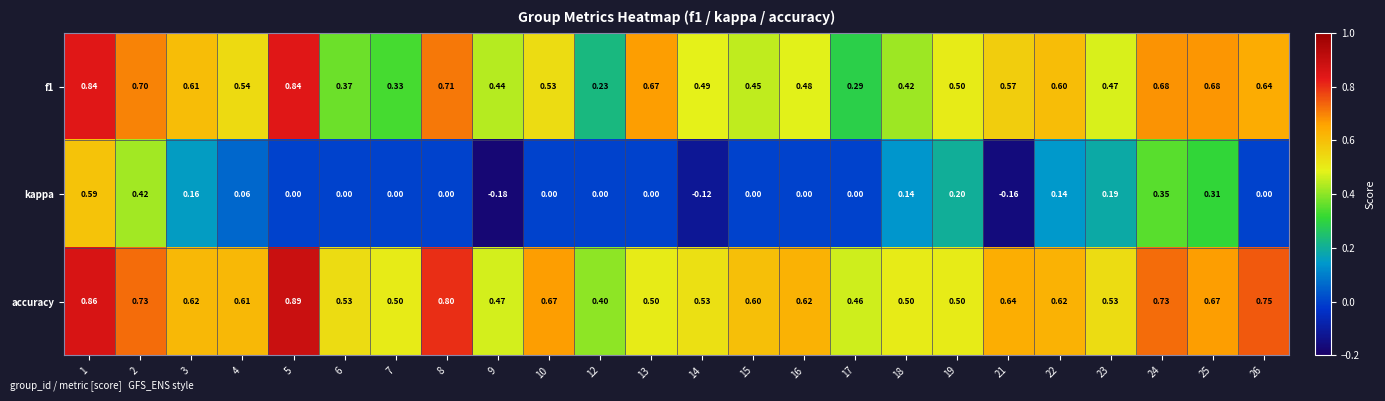

Is the value of kappa at 26 greater than the value of accuracy at 12?

No